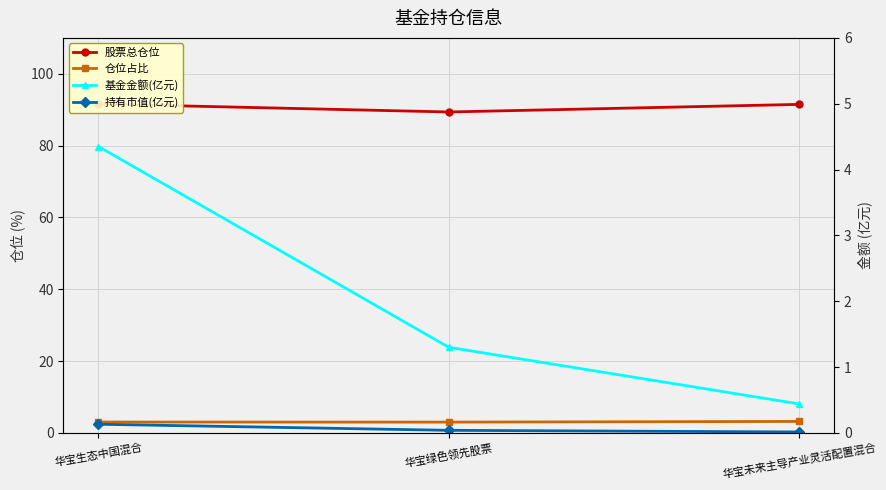

At how many categories does at least one series exceed 77?

3